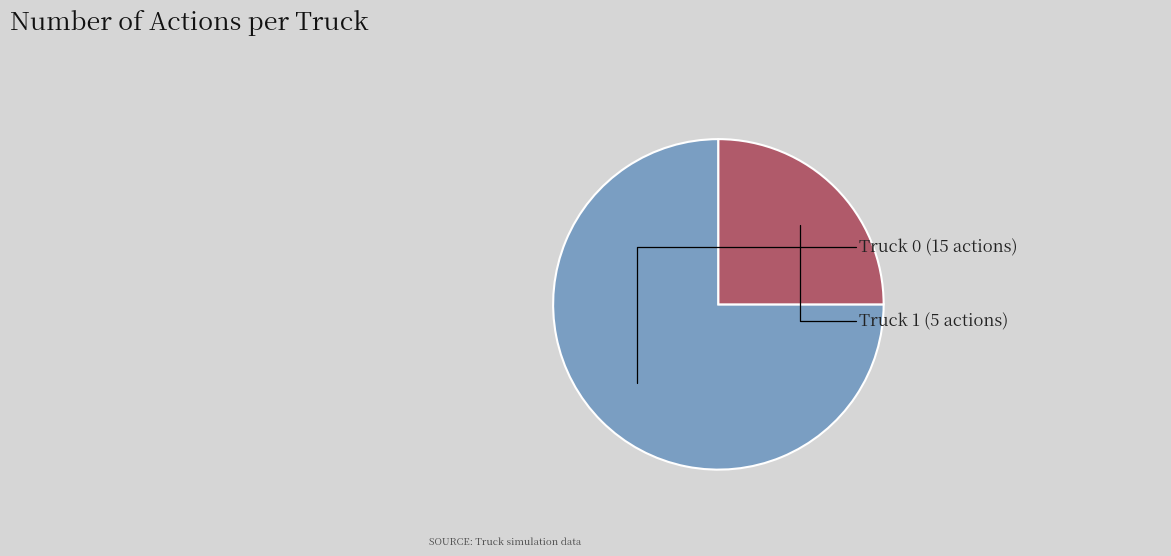

How many segments does this pie chart have?

2